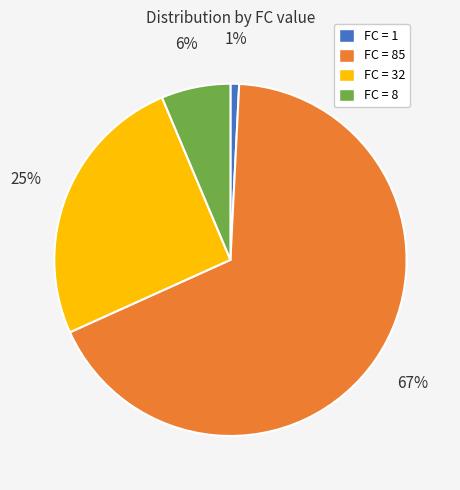

To the nearest percent, what portion does FC = 8 represent?

6%